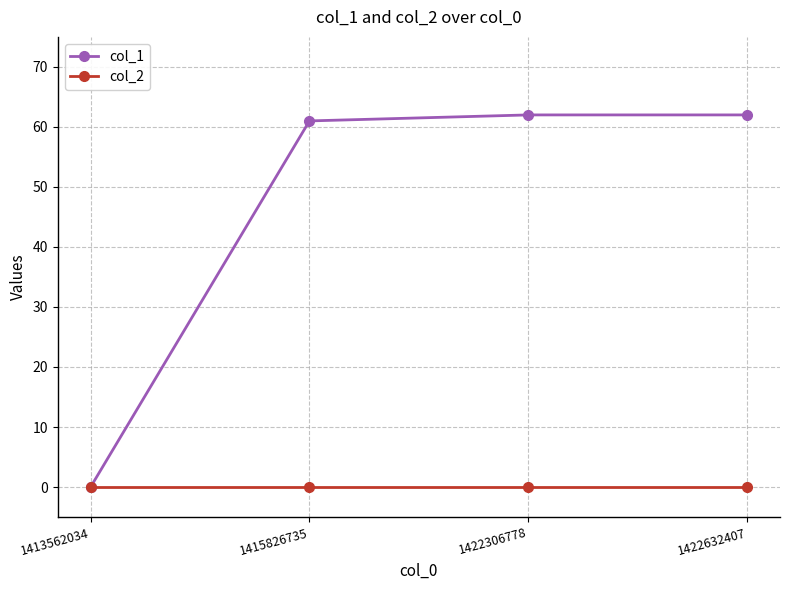

Reading right to left, transcribe all the data shown in this chart.

col_1: 1422632407=62	1422306778=62	1415826735=61	1413562034=0
col_2: 1422632407=0	1422306778=0	1415826735=0	1413562034=0